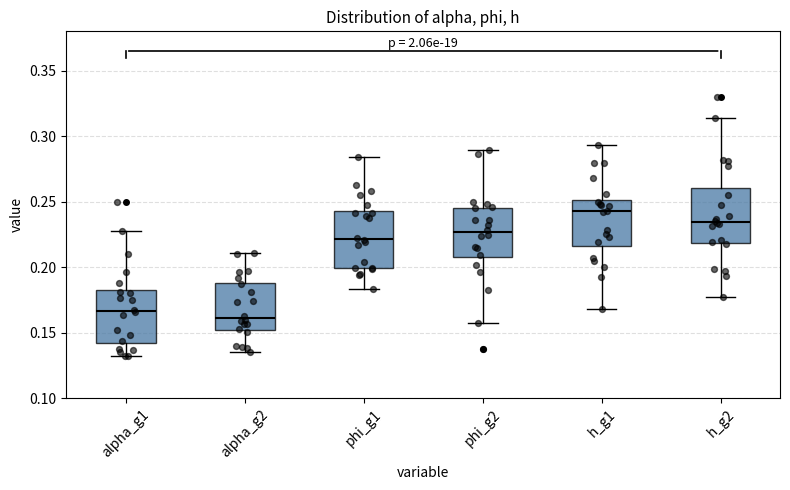

Reading left to right, read every box against the y-axis: the position of its median line, the range the box covers, and the ends of its whiskers. The values are not printed on the chart, so give them approximately, as read against the axis.

alpha_g1: median 0.165, box 0.140 to 0.185, whiskers 0.130 to 0.230
alpha_g2: median 0.160, box 0.150 to 0.190, whiskers 0.135 to 0.210
phi_g1: median 0.220, box 0.200 to 0.245, whiskers 0.185 to 0.285
phi_g2: median 0.225, box 0.210 to 0.245, whiskers 0.160 to 0.290
h_g1: median 0.245, box 0.215 to 0.250, whiskers 0.170 to 0.295
h_g2: median 0.235, box 0.220 to 0.260, whiskers 0.180 to 0.315